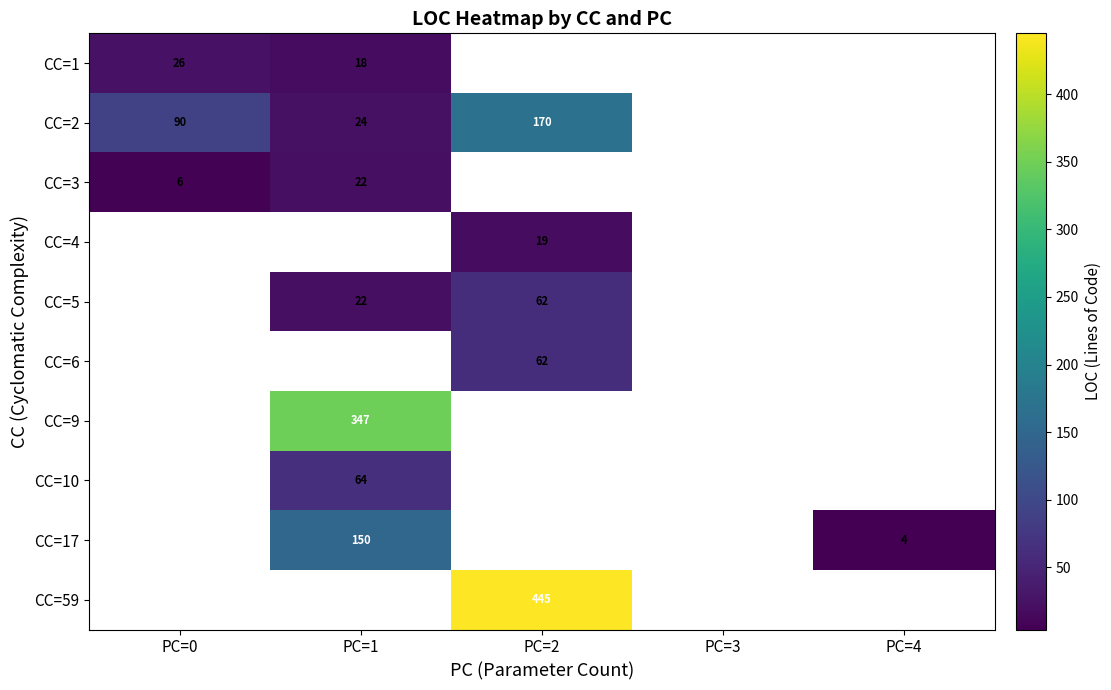

The value of CC=2 at PC=0 is 90. True or false?

True